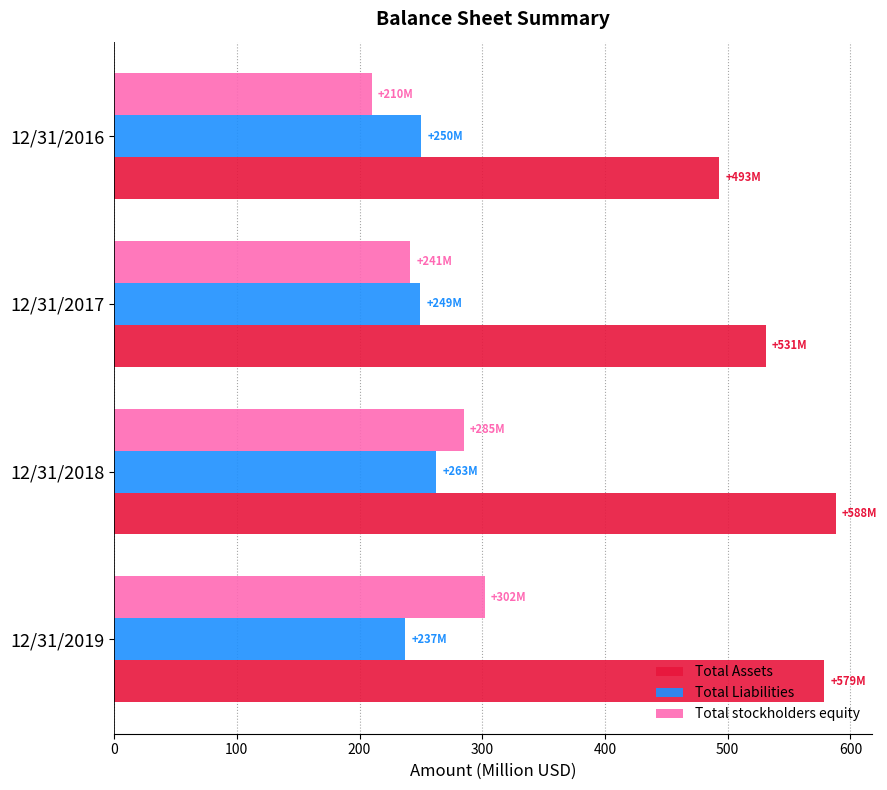

List the series in order of their peak value, highest first.

Total Assets, Total stockholders equity, Total Liabilities